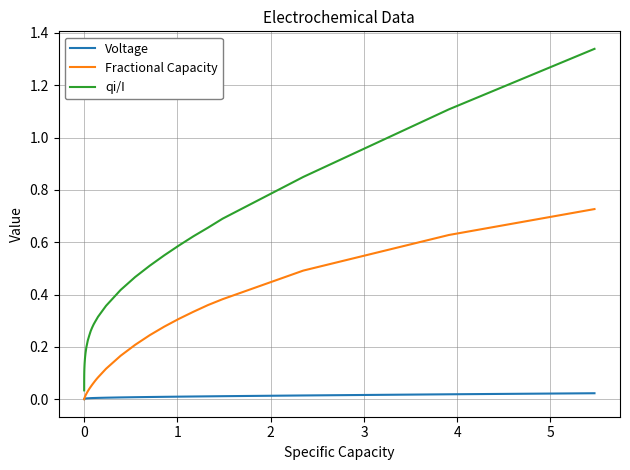

Which series has the widest spread of values?

qi/I